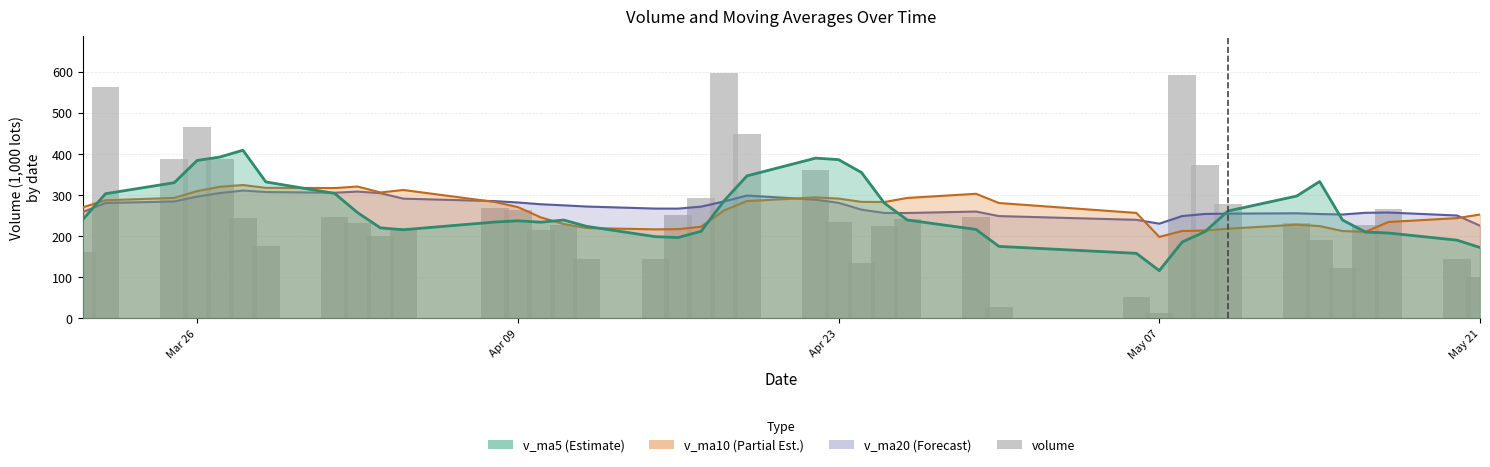

What is the difference between the maximum and second lowest values?

570.0